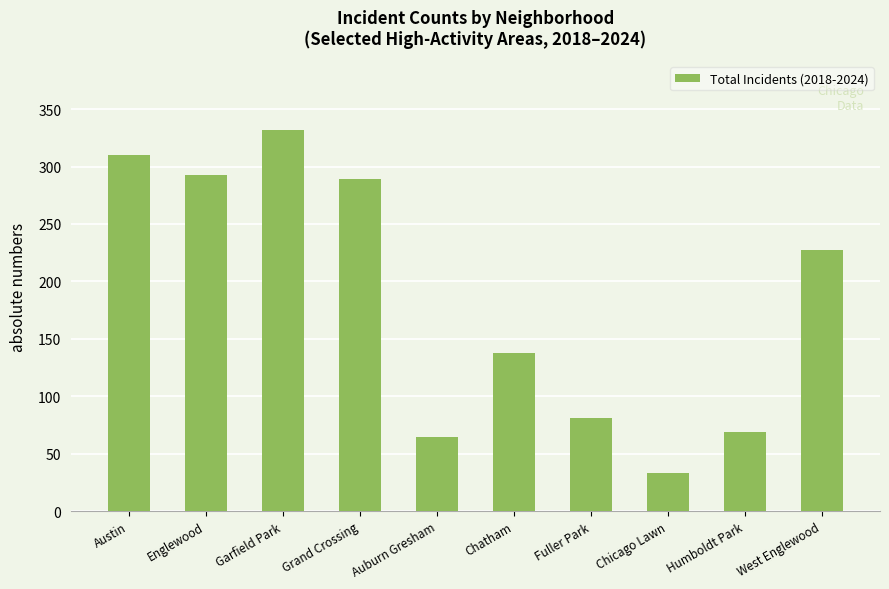

What is the difference between the second highest and second lowest values?

245